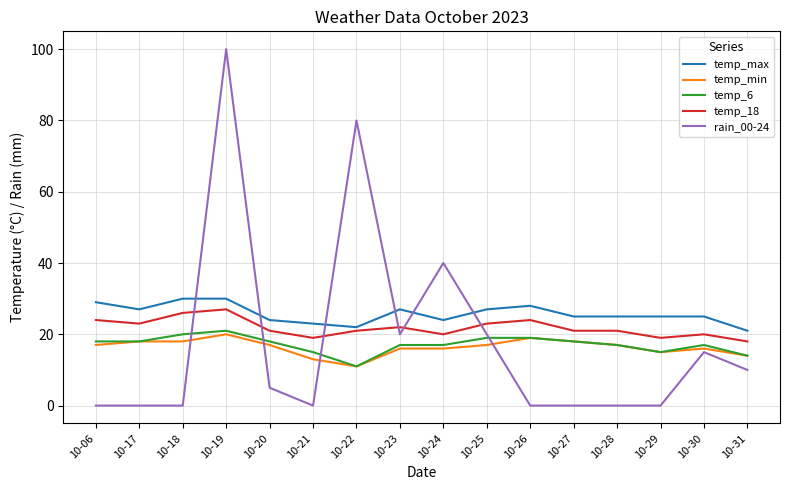

Reading left to right, what are all the values shown in this chart?

temp_max: 10-06=29	10-17=27	10-18=30	10-19=30	10-20=24	10-21=23	10-22=22	10-23=27	10-24=24	10-25=27	10-26=28	10-27=25	10-28=25	10-29=25	10-30=25	10-31=21
temp_min: 10-06=17	10-17=18	10-18=18	10-19=20	10-20=17	10-21=13	10-22=11	10-23=16	10-24=16	10-25=17	10-26=19	10-27=18	10-28=17	10-29=15	10-30=16	10-31=14
temp_6: 10-06=18	10-17=18	10-18=20	10-19=21	10-20=18	10-21=15	10-22=11	10-23=17	10-24=17	10-25=19	10-26=19	10-27=18	10-28=17	10-29=15	10-30=17	10-31=14
temp_18: 10-06=24	10-17=23	10-18=26	10-19=27	10-20=21	10-21=19	10-22=21	10-23=22	10-24=20	10-25=23	10-26=24	10-27=21	10-28=21	10-29=19	10-30=20	10-31=18
rain_00-24: 10-06=0	10-17=0	10-18=0	10-19=100	10-20=5	10-21=0	10-22=80	10-23=20	10-24=40	10-25=20	10-26=0	10-27=0	10-28=0	10-29=0	10-30=15	10-31=10